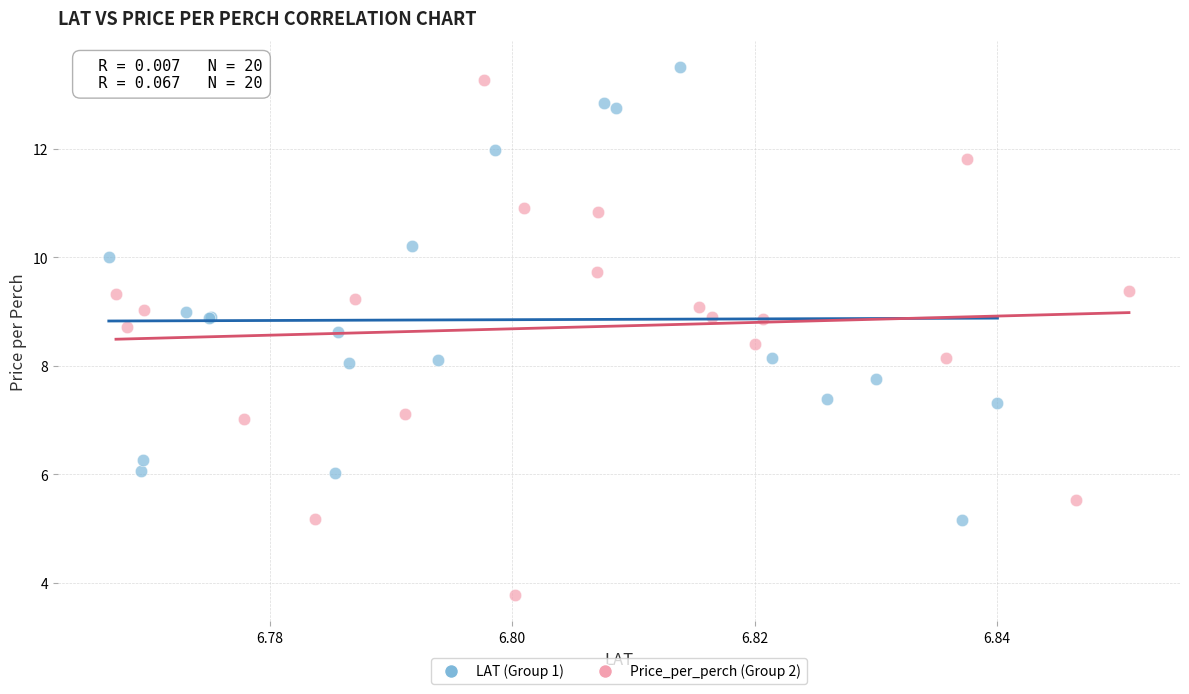

Which series has the widest spread of Y values?

Price_per_perch (Group 2)